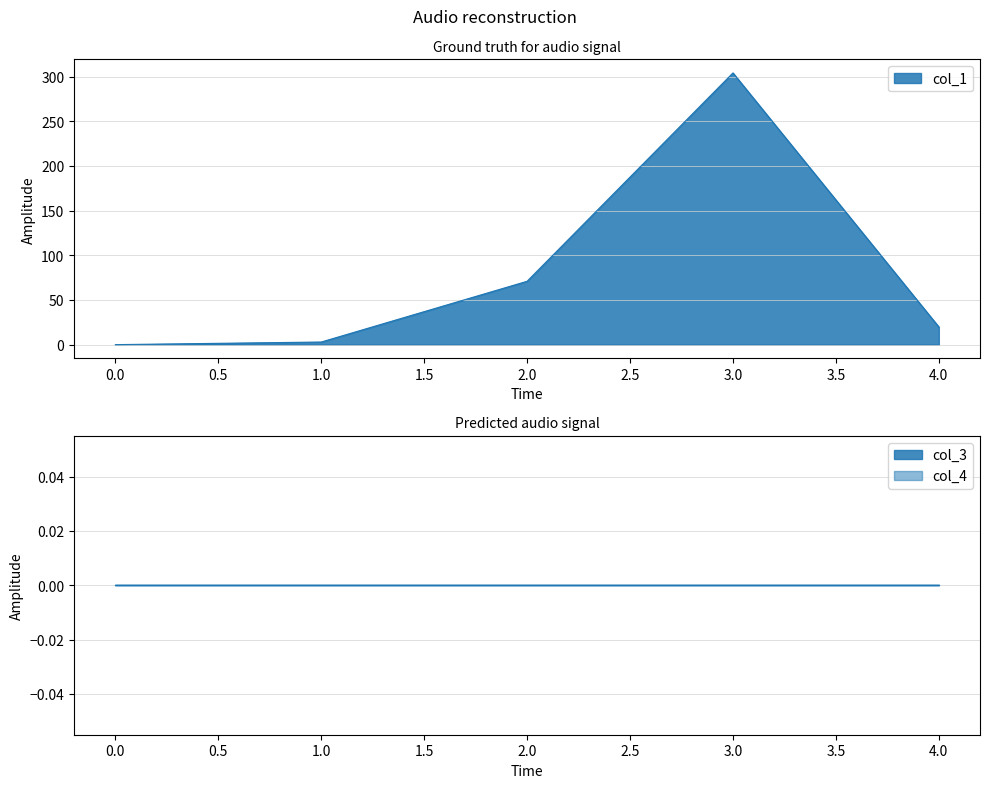

What are all the series names shown in the legend?

col_1, col_3, col_4